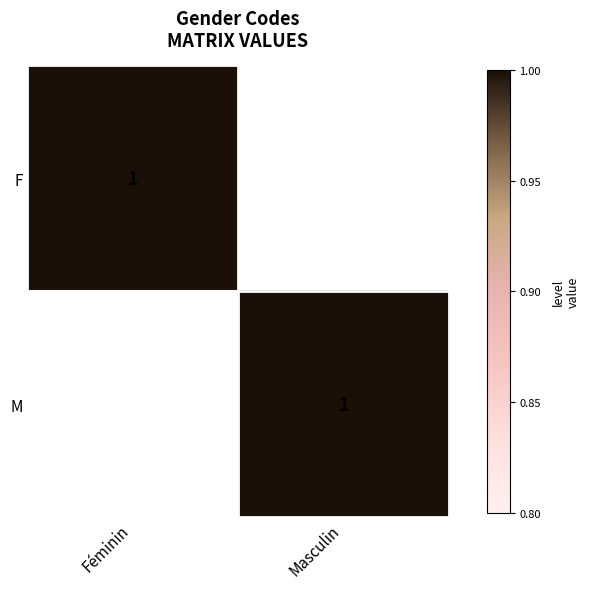

At which category is the sum across all series the highest?

Féminin